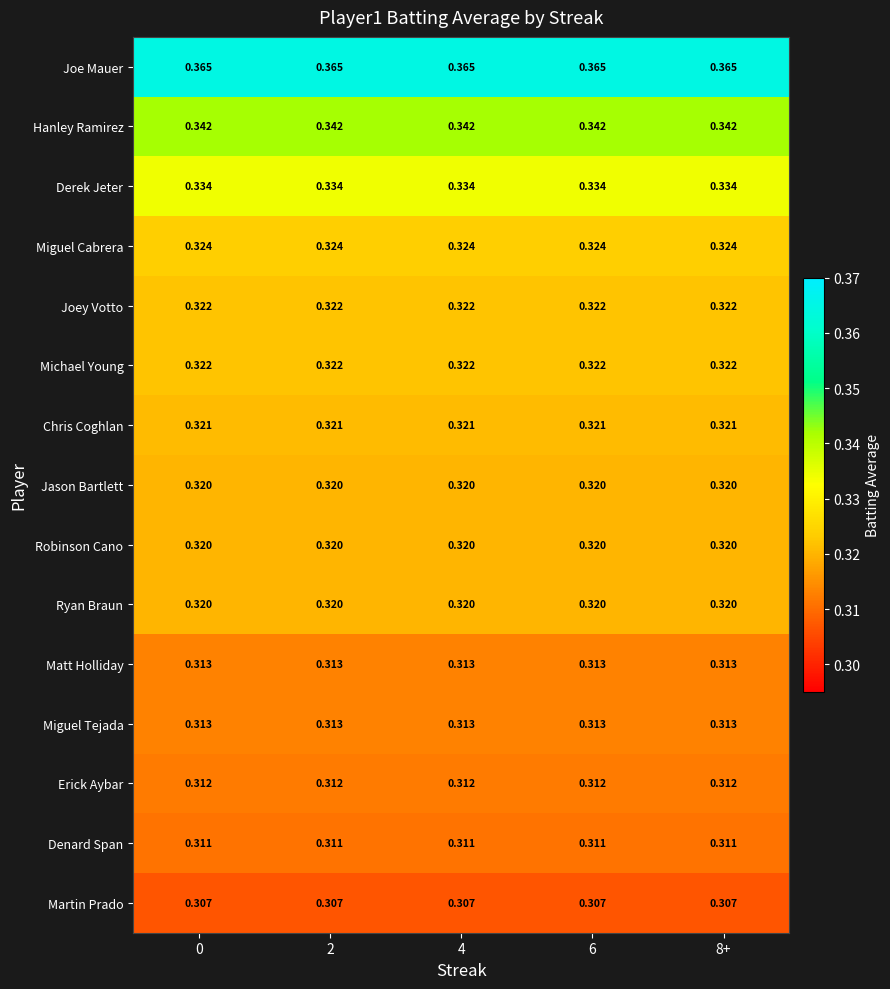

Which series has the largest total across all categories?

Joe Mauer